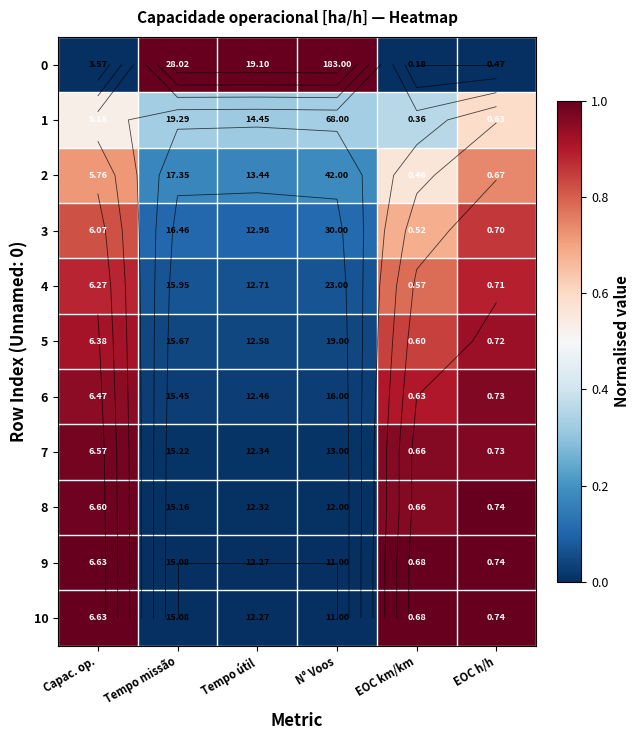

Which category has the lowest value in the 6 series?

Tempo útil